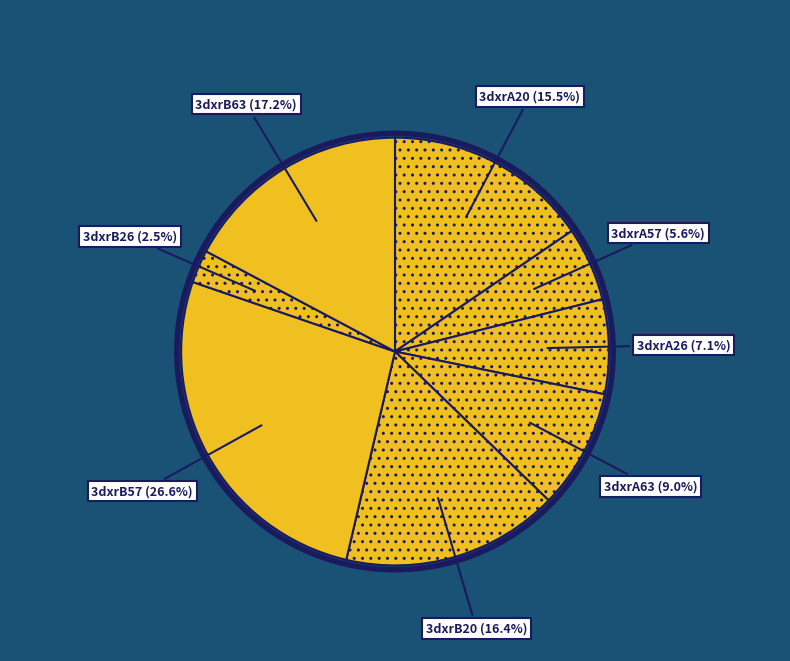

Which category has the smallest portion of the pie?

3dxrB26